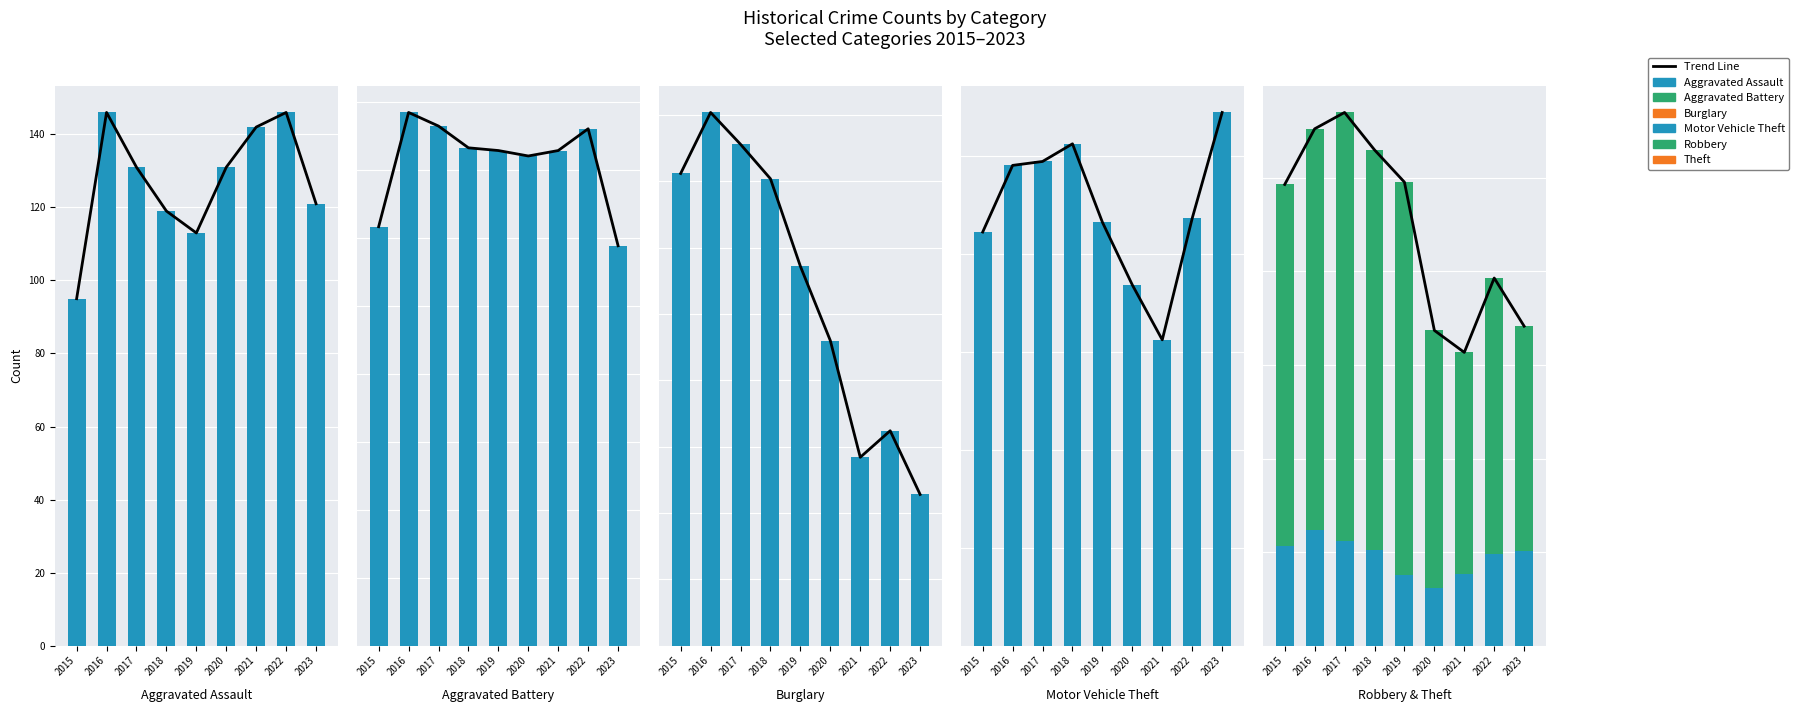

Reading right to left, extract all data points from this chart.

Aggravated Assault: 2023=121	2022=146	2021=142	2020=131	2019=113	2018=119	2017=131	2016=146	2015=95
Aggravated Battery: 2023=147	2022=190	2021=182	2020=180	2019=182	2018=183	2017=191	2016=196	2015=154
Burglary: 2023=57	2022=81	2021=71	2020=115	2019=143	2018=176	2017=189	2016=201	2015=178
Motor Vehicle Theft: 2023=272	2022=218	2021=156	2020=184	2019=216	2018=256	2017=247	2016=245	2015=211
Robbery: 2023=203	2022=196	2021=153	2020=124	2019=150	2018=204	2017=224	2016=247	2015=212
Theft: 2023=480	2022=590	2021=474	2020=550	2019=841	2018=856	2017=916	2016=858	2015=774